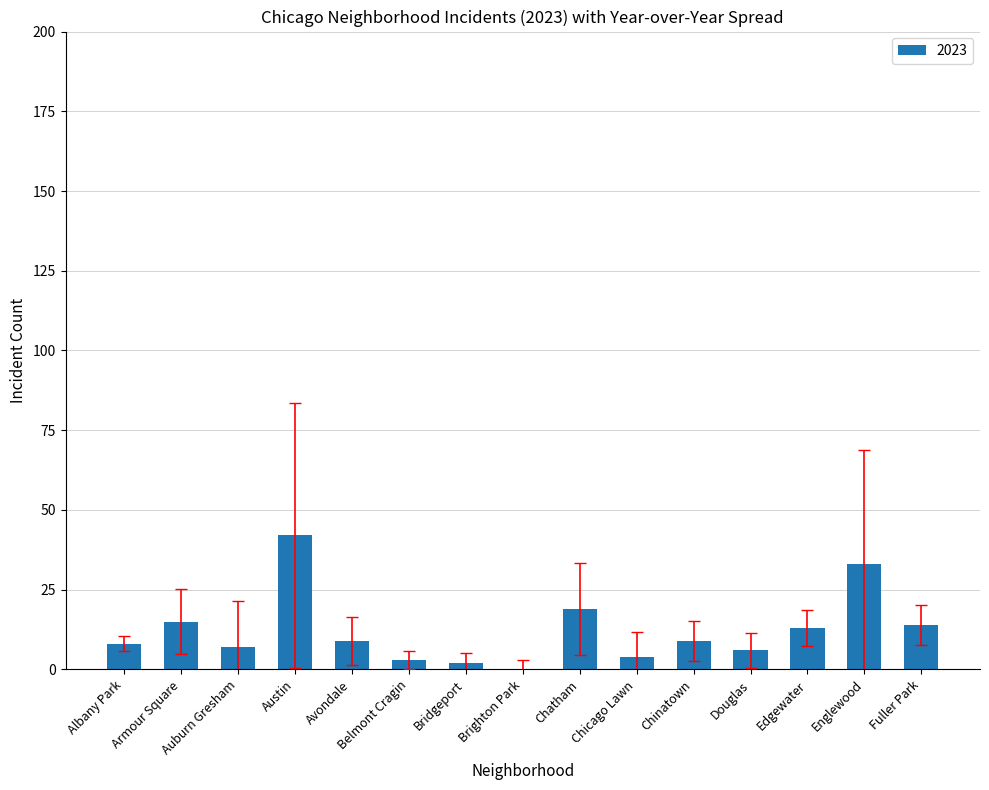

Count the number of categories in the chart.

15